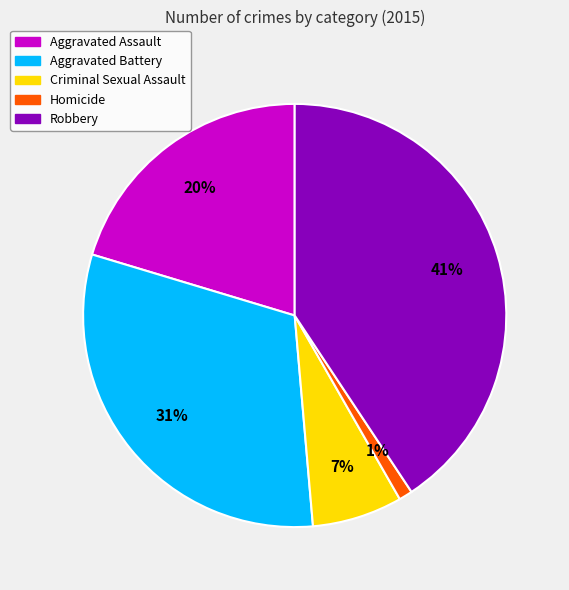

To the nearest percent, what percentage of the pie is Homicide?

1%